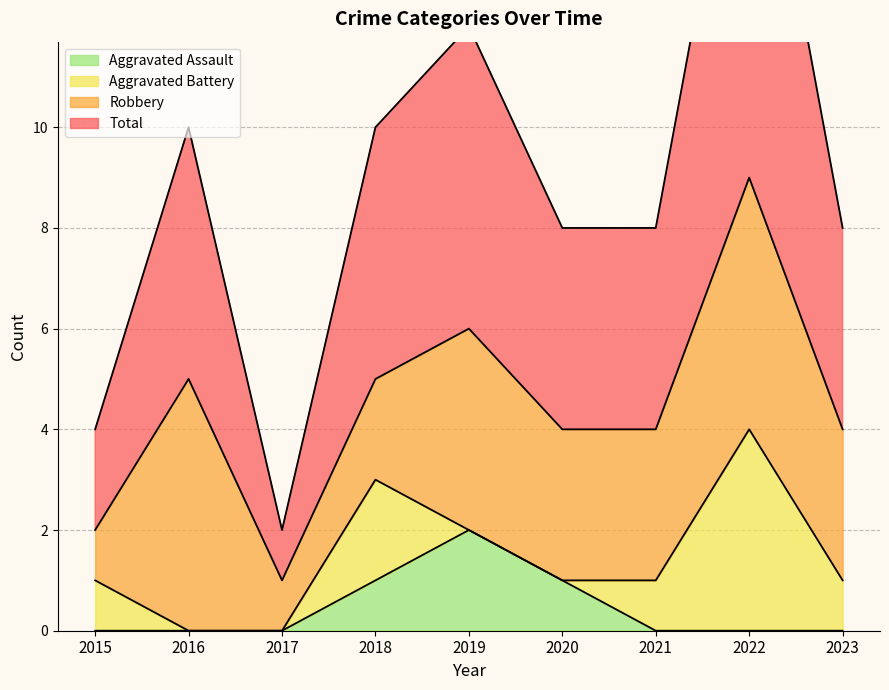

Which category has the lowest value in the Total series?

2017